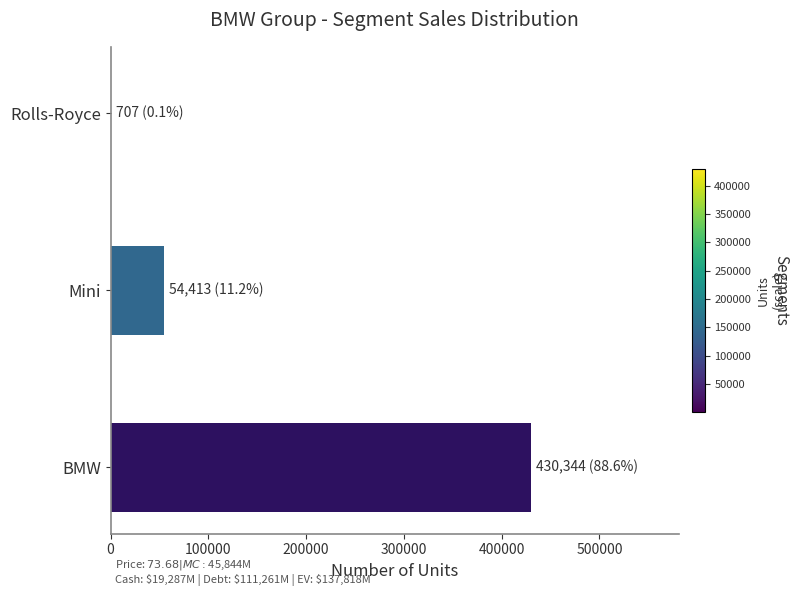

What is the maximum value shown in the chart?

430344